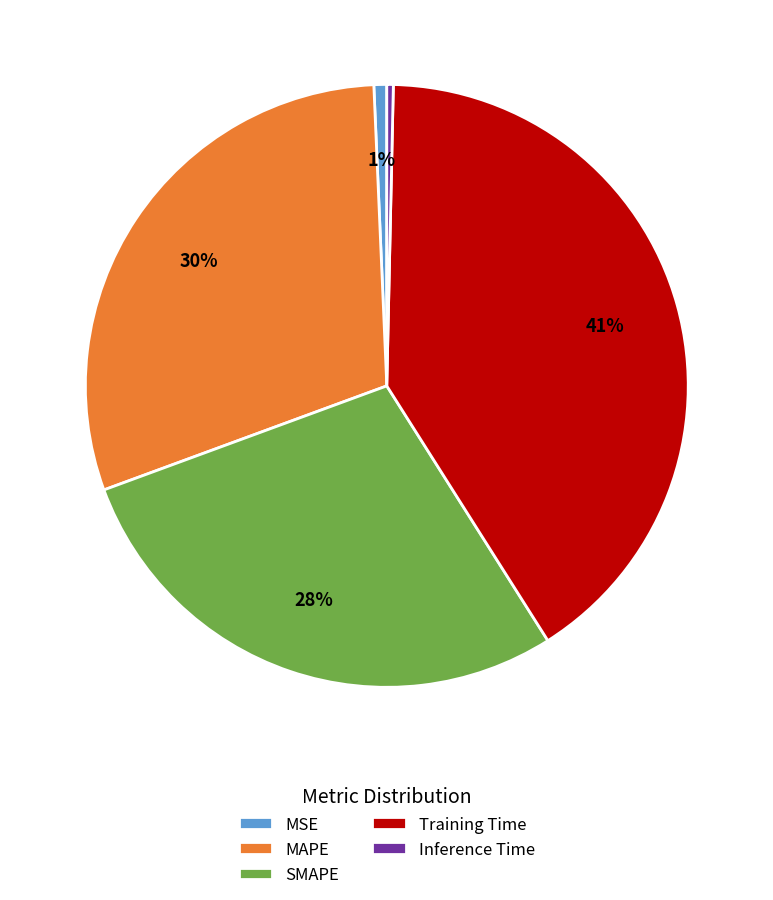

How many segments does this pie chart have?

5